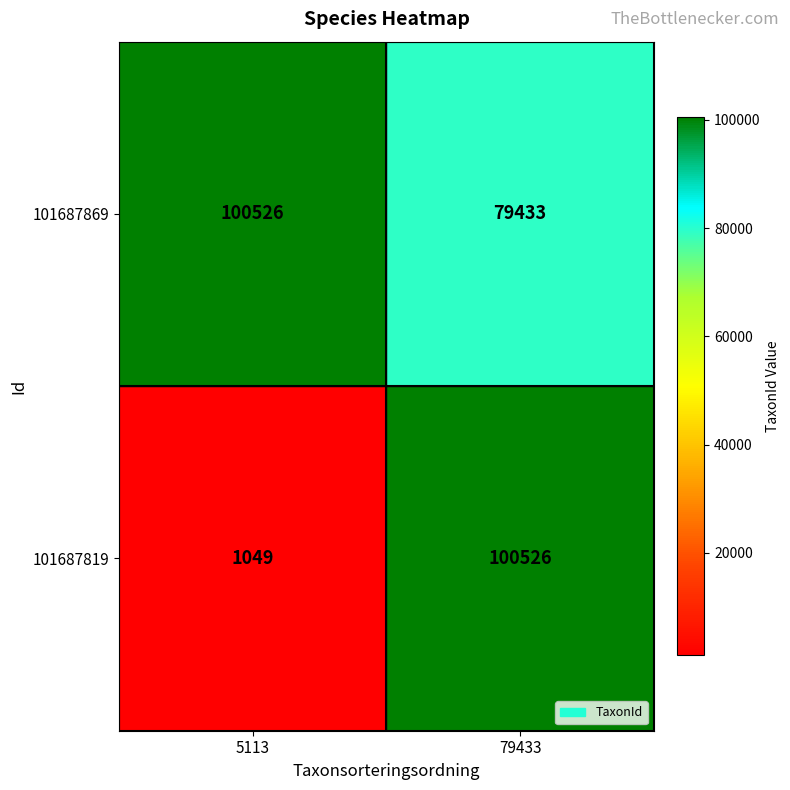

List the series in order of their overall mean, highest first.

101687869, 101687819